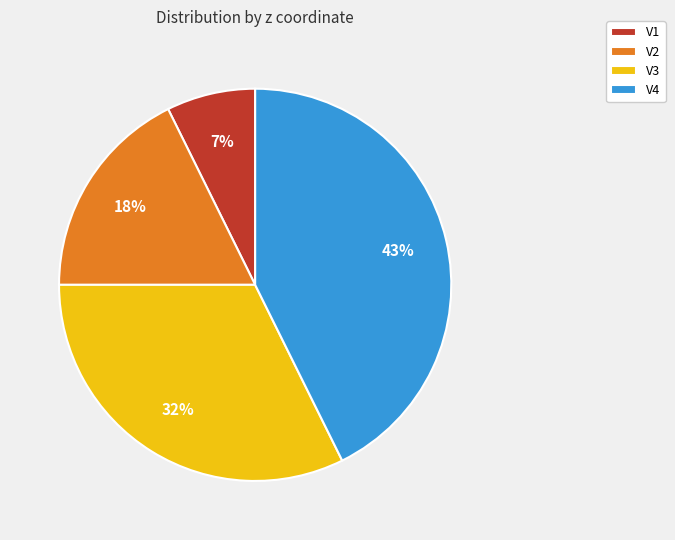

To the nearest percent, what is the combined percentage of V3 and V4?

75%